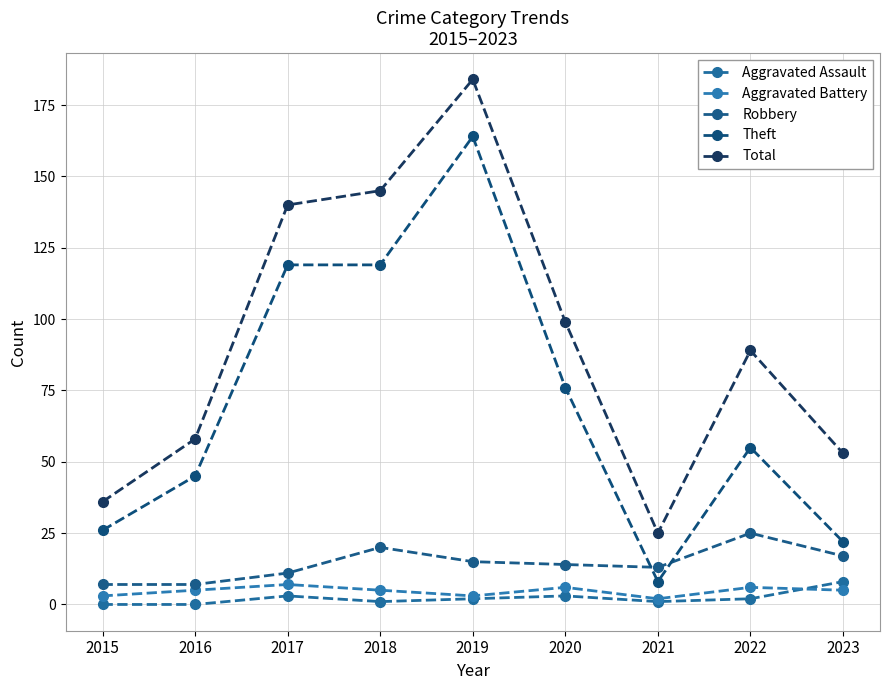

The value of Aggravated Battery at 2016 is 5. True or false?

True